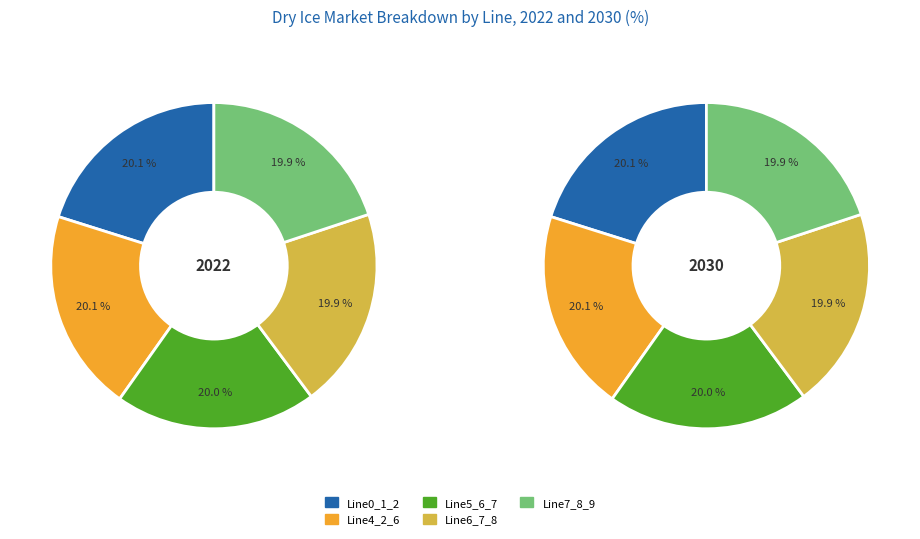

Is it true that Line5_6_7 is 20% of the pie?

True